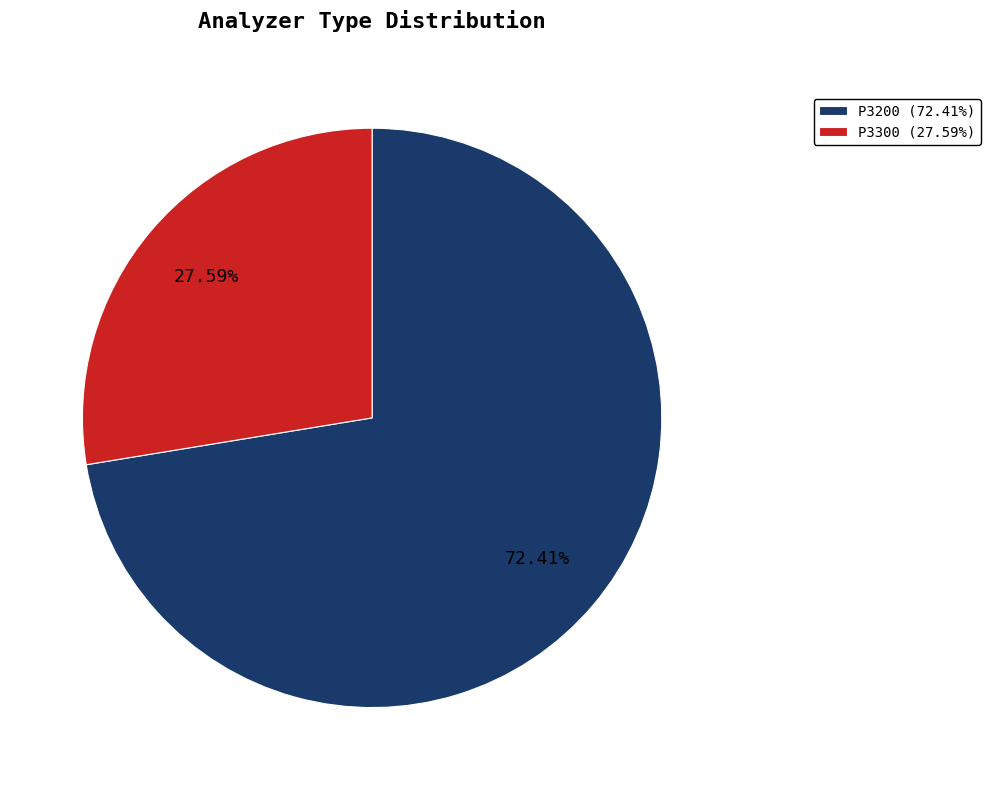

Which category has the biggest portion of the pie?

P3200